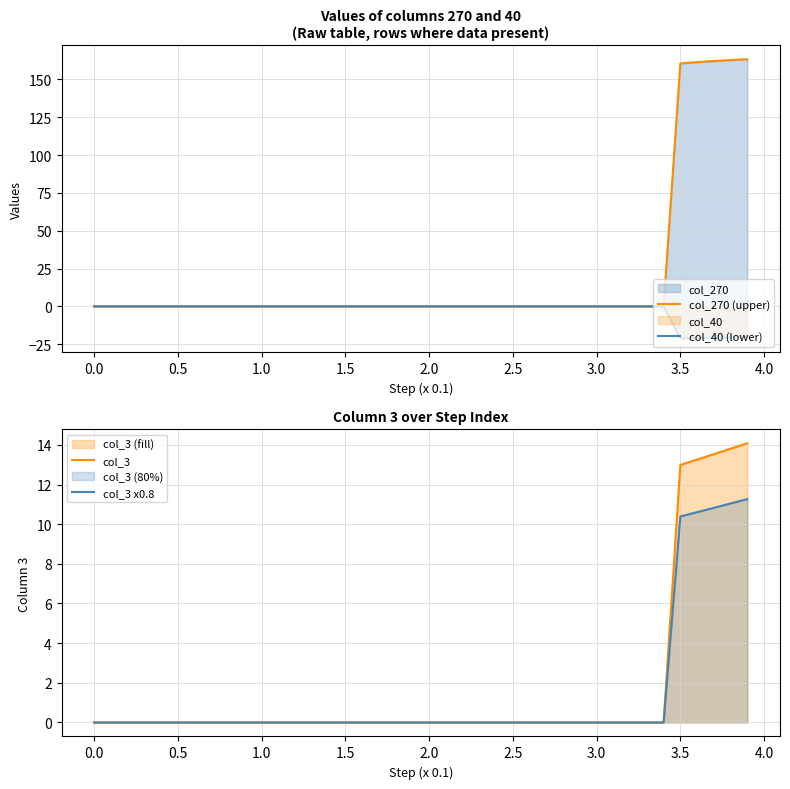

True or false: col_40 (lower) has more than 2 interior local peaks.

False